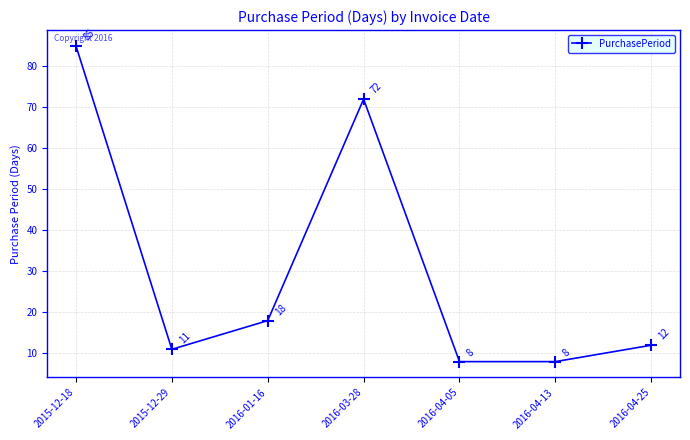

Reading left to right, what are all the values shown in this chart?

2015-12-18=85	2015-12-29=11	2016-01-16=18	2016-03-28=72	2016-04-05=8	2016-04-13=8	2016-04-25=12